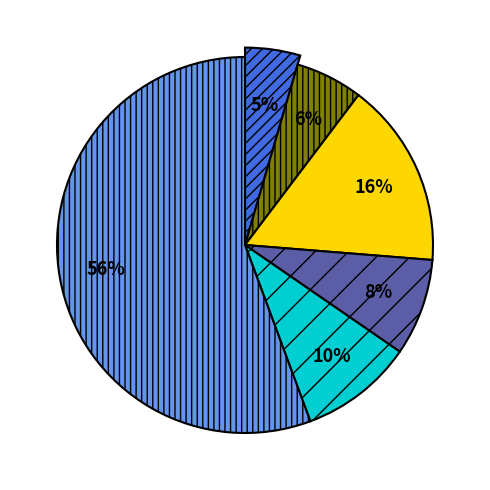

Is there any slice that represents more than half of the pie?

Yes